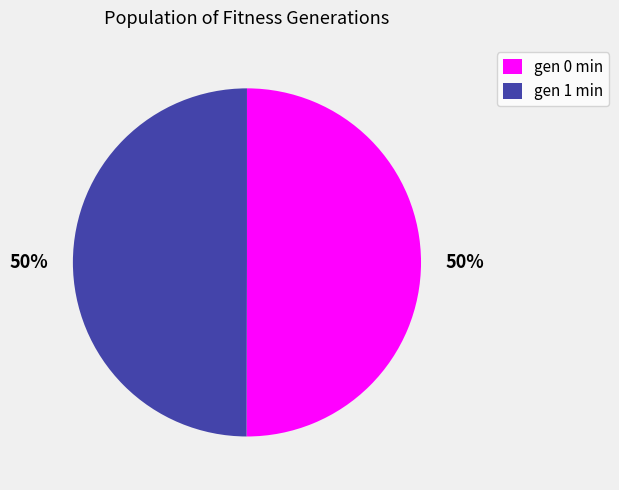

To the nearest percent, what portion does gen 0 min represent?

50%